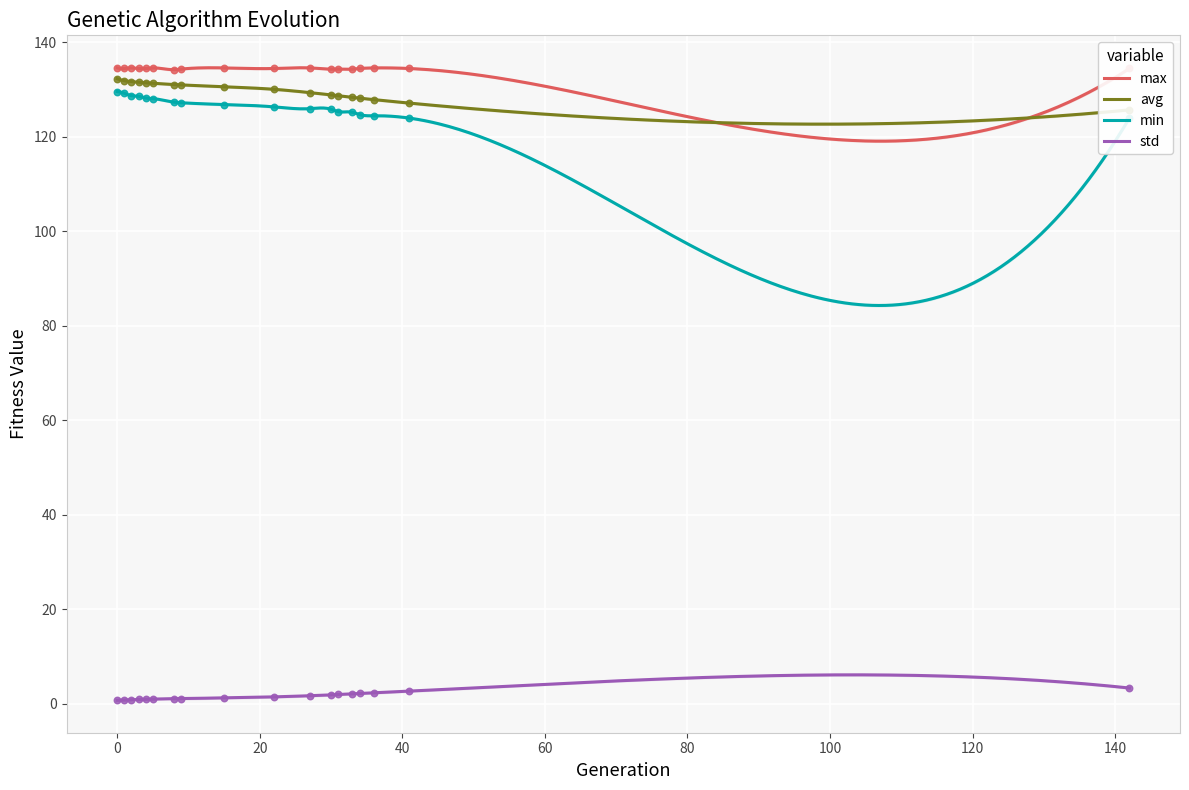

Which series contains the lowest Y value?

std